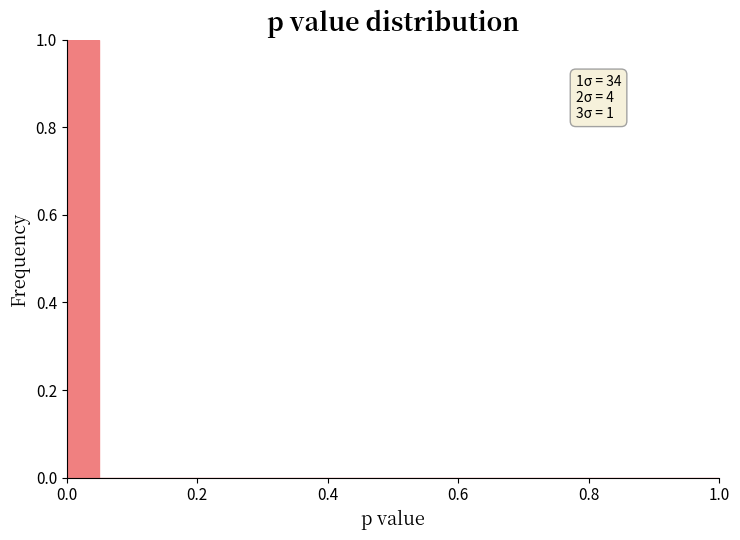

Around what value on the x-axis is the tallest bar? Give the approximate position of its centre, as read against the axis.

0.02